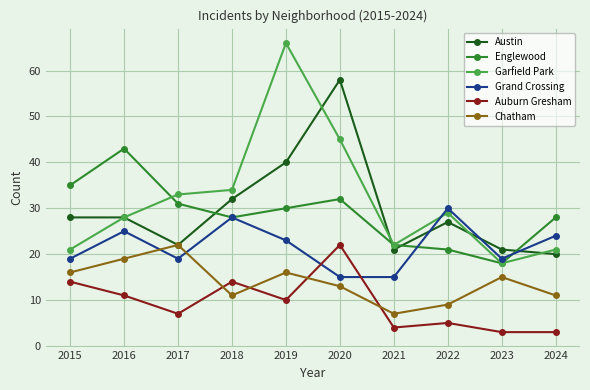

What is the spread (max minus min) of values at 2024?

25